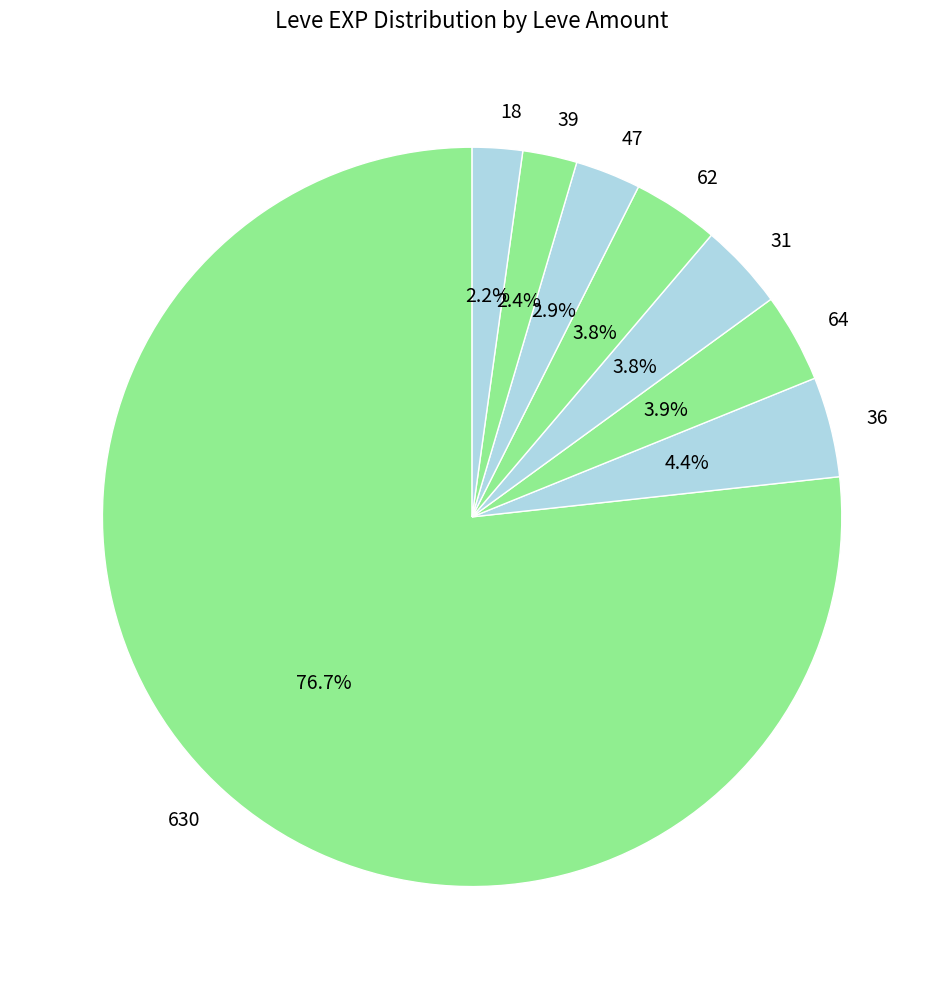

Does any single category account for the majority?

Yes